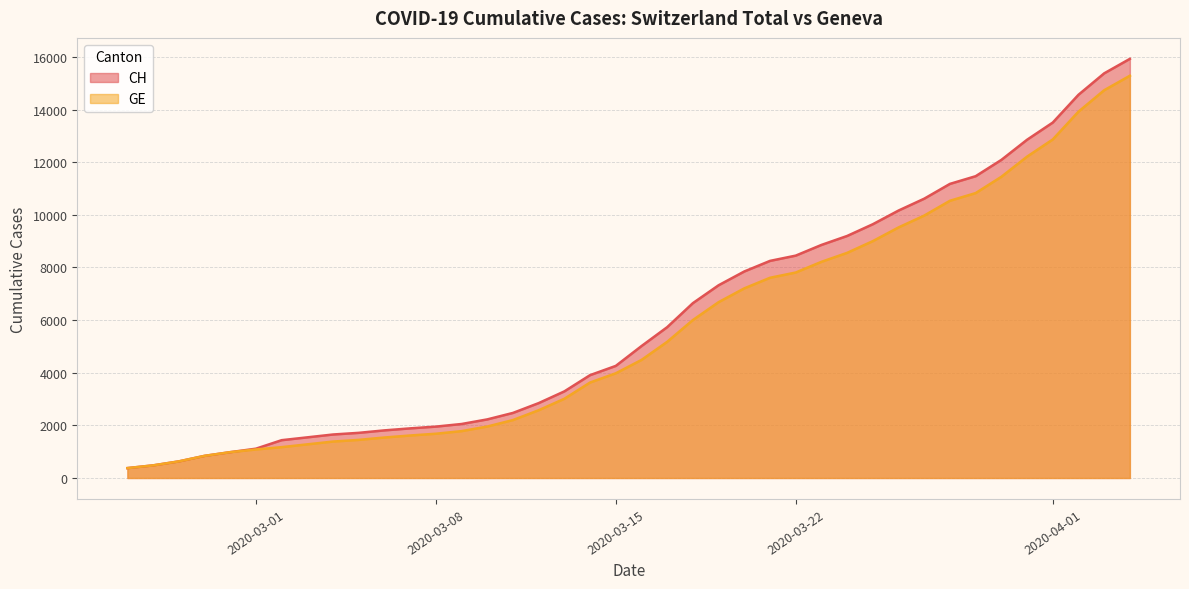

What is the label of the 13th point from the right?

2020-03-23